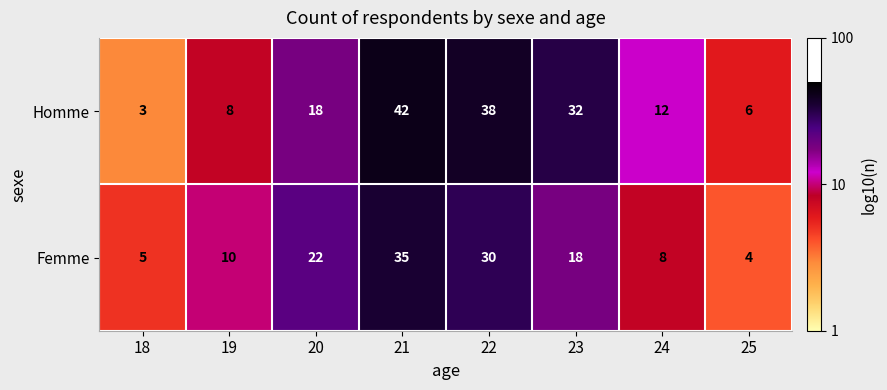

Rank the series by their maximum value, from highest to lowest.

Homme, Femme